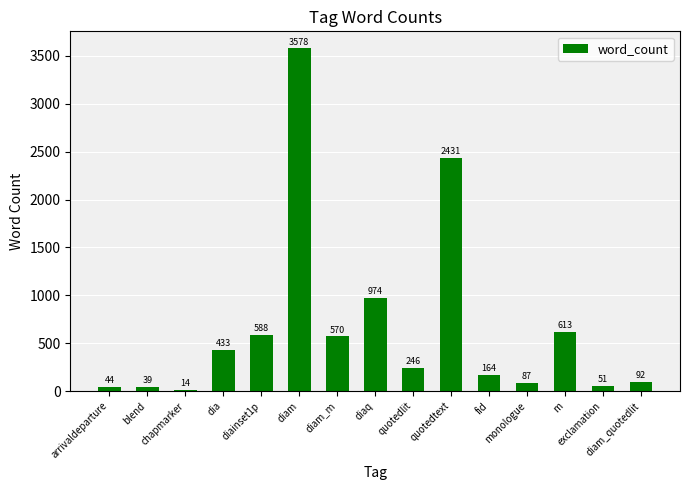

Reading left to right, list all the values displayed in this chart.

44	39	14	433	588	3578	570	974	246	2431	164	87	613	51	92